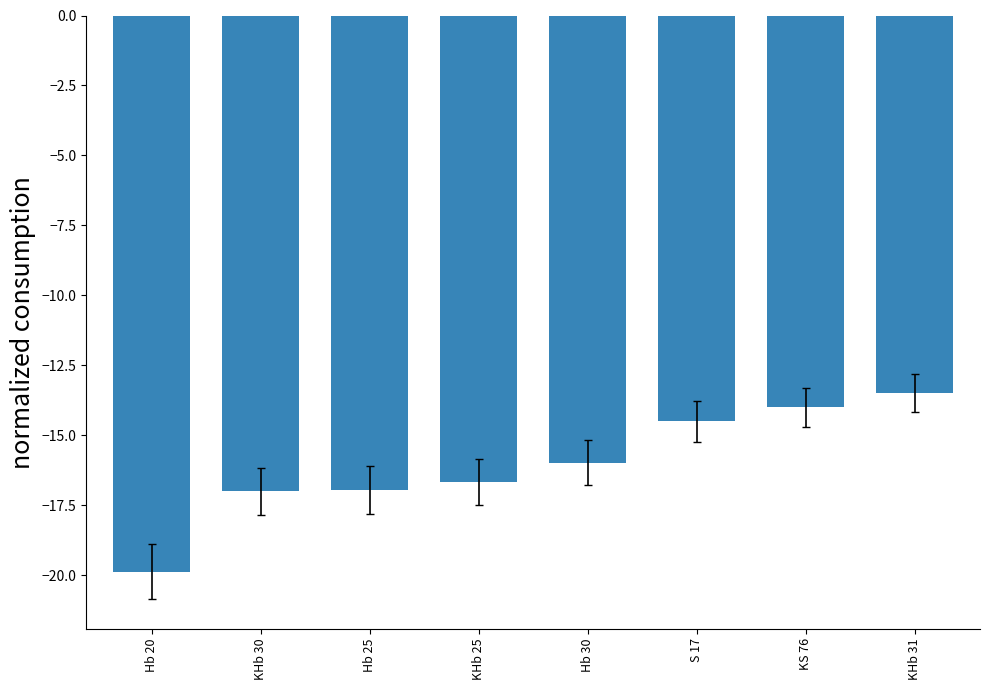

Which category has the highest value across all series?

KHb 31